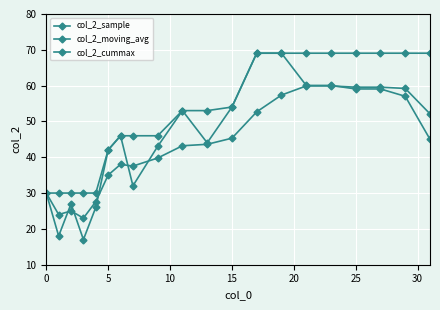

What is the difference between the maximum and minimum values in the col_2_moving_avg series?

36.9